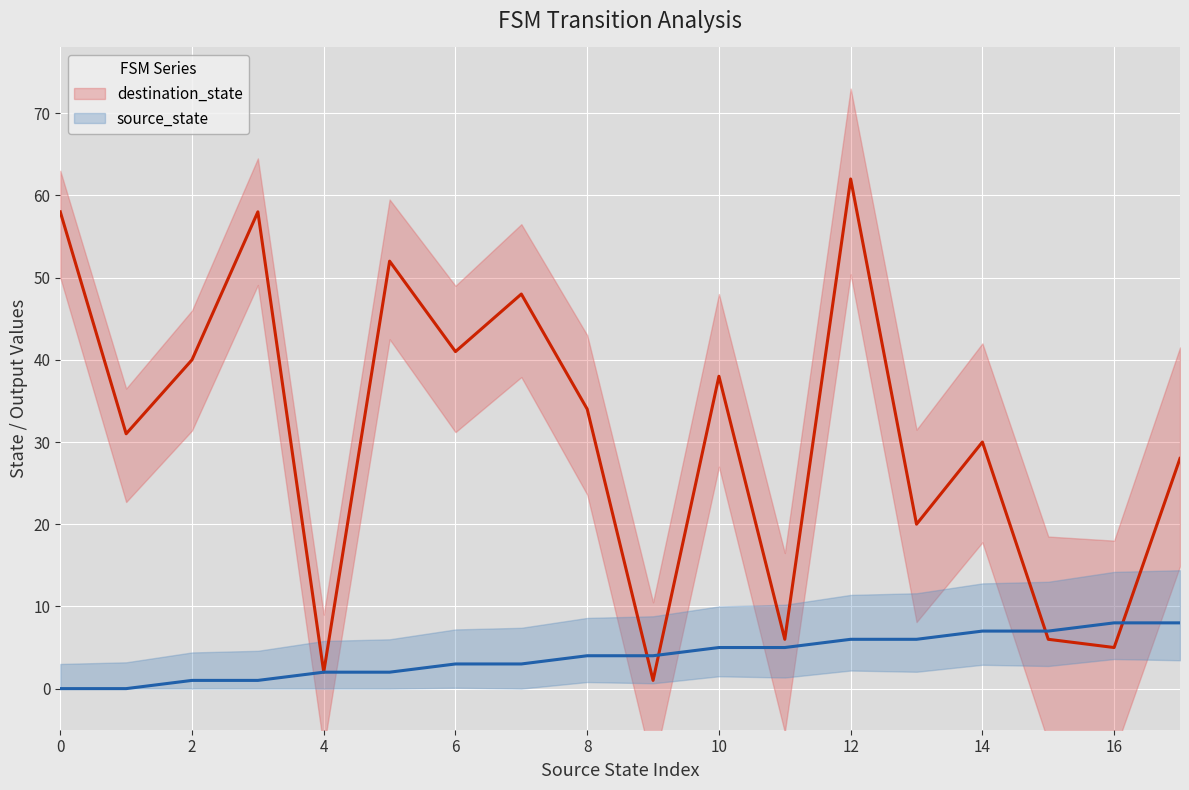

Is this an area chart (filled region under the line)?

No